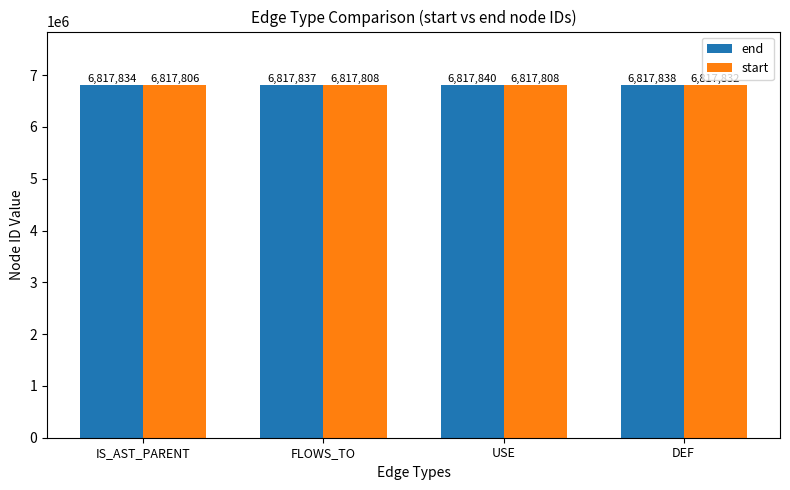

How many bars are there in each group?

2